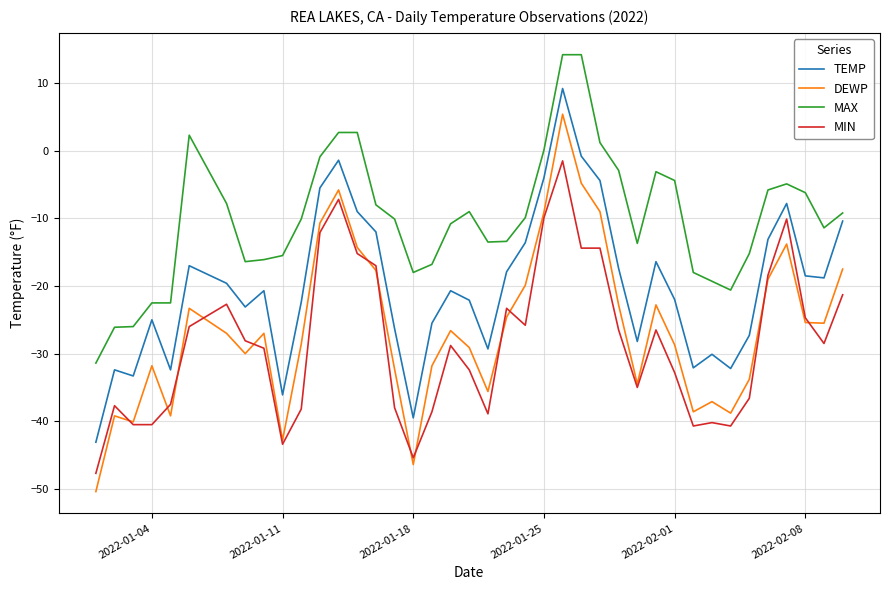

True or false: TEMP has more than 2 interior local peaks.

True